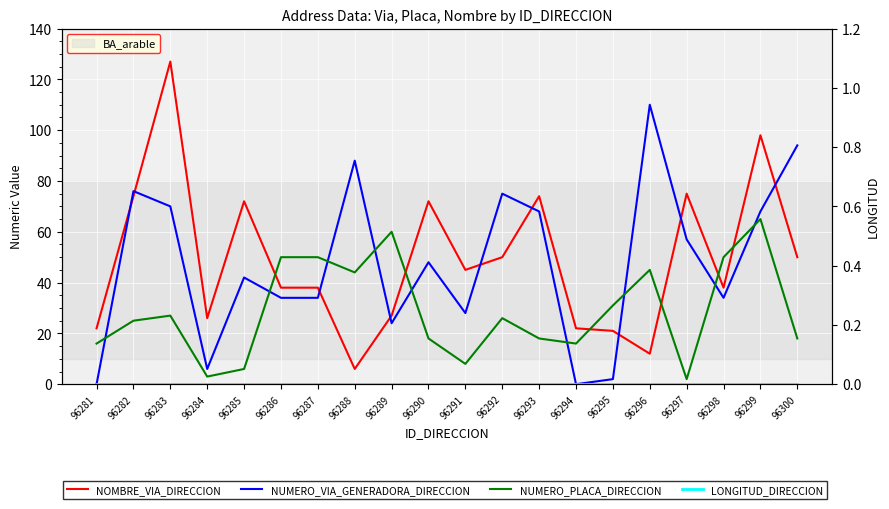

Is the value of NUMERO_VIA_GENERADORA_DIRECCION at 96281 greater than the value of LONGITUD_DIRECCION at 96287?

No